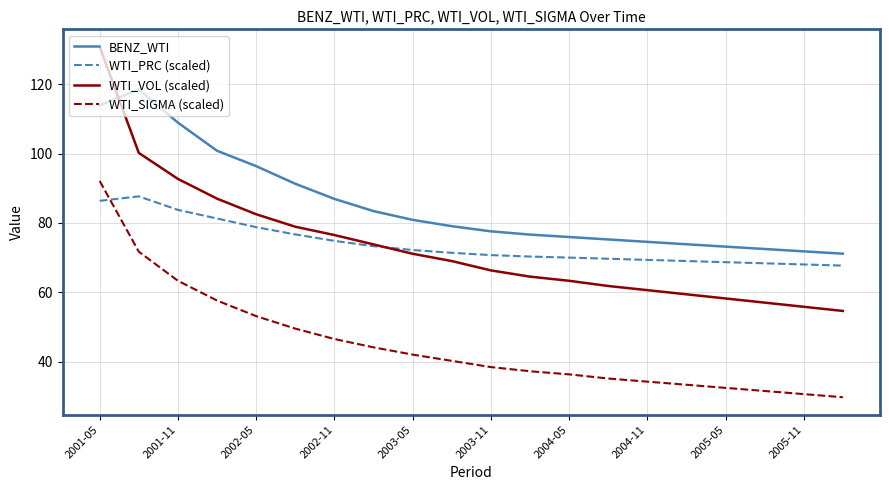

True or false: BENZ_WTI and WTI_SIGMA (scaled) intersect in this chart.

False